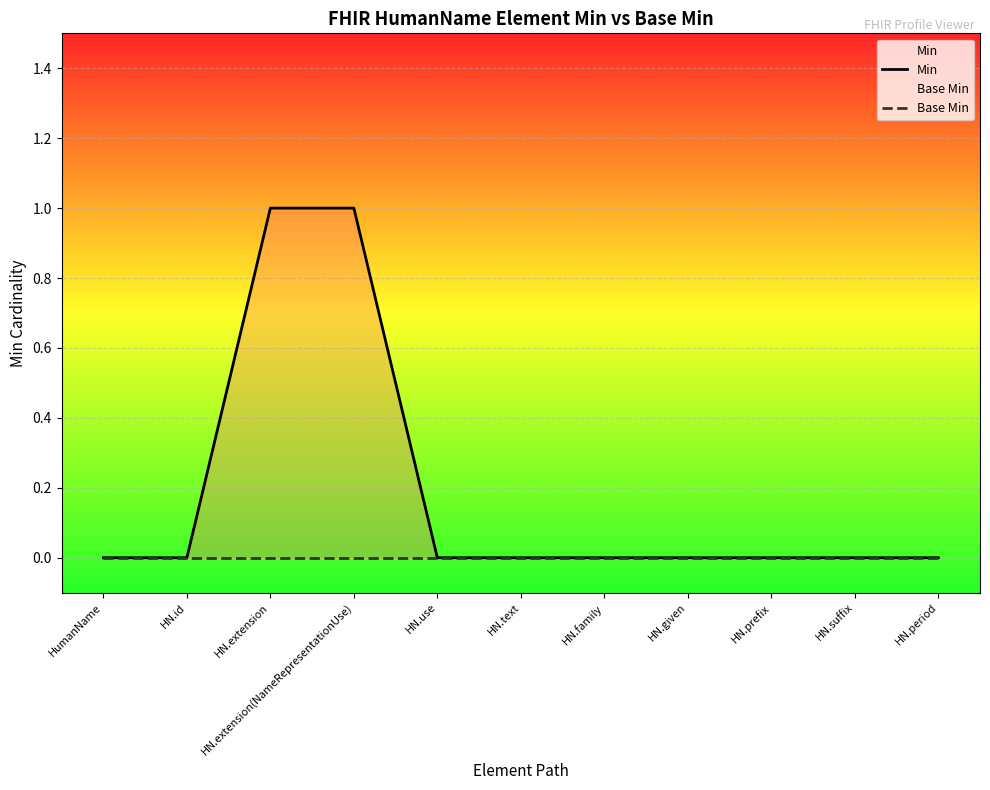

Count the Min values in the range 0 to 1.

11